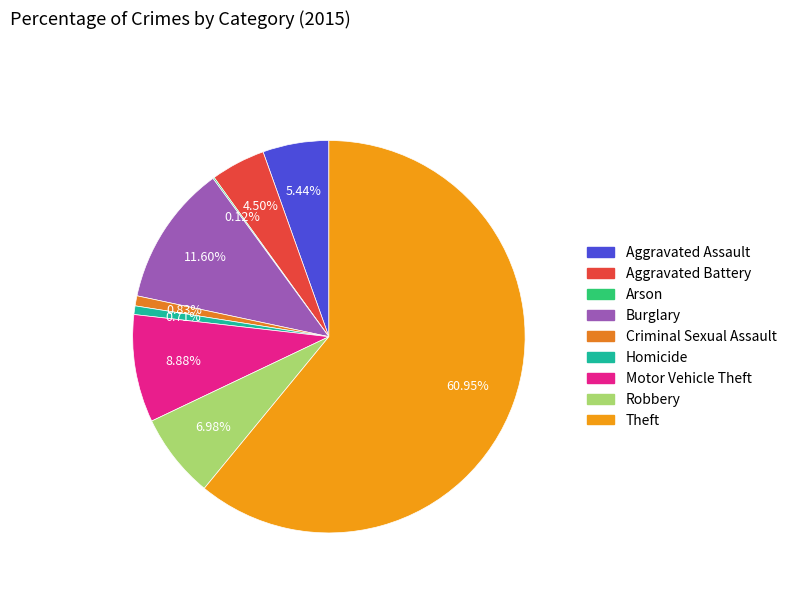

Rank the categories by value from highest to lowest.

Theft, Burglary, Motor Vehicle Theft, Robbery, Aggravated Assault, Aggravated Battery, Criminal Sexual Assault, Homicide, Arson